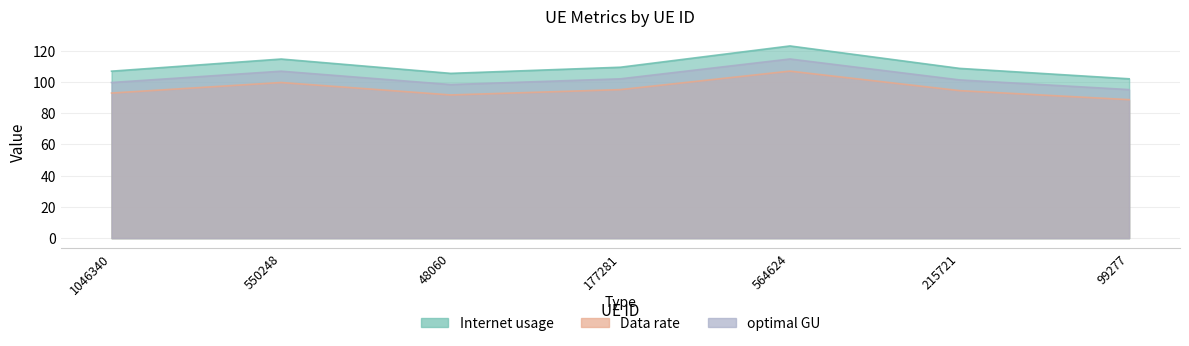

What is the total value across all series at 550248?

321.2